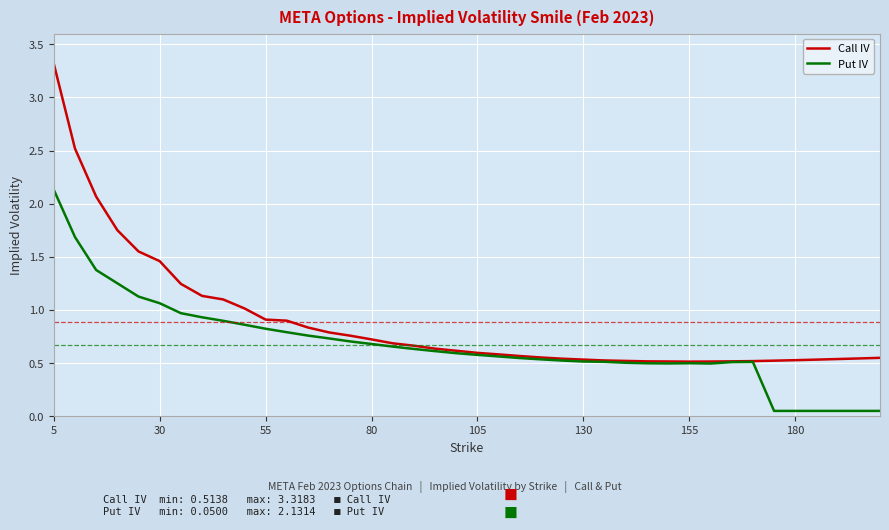

How many series are shown in this chart?

2